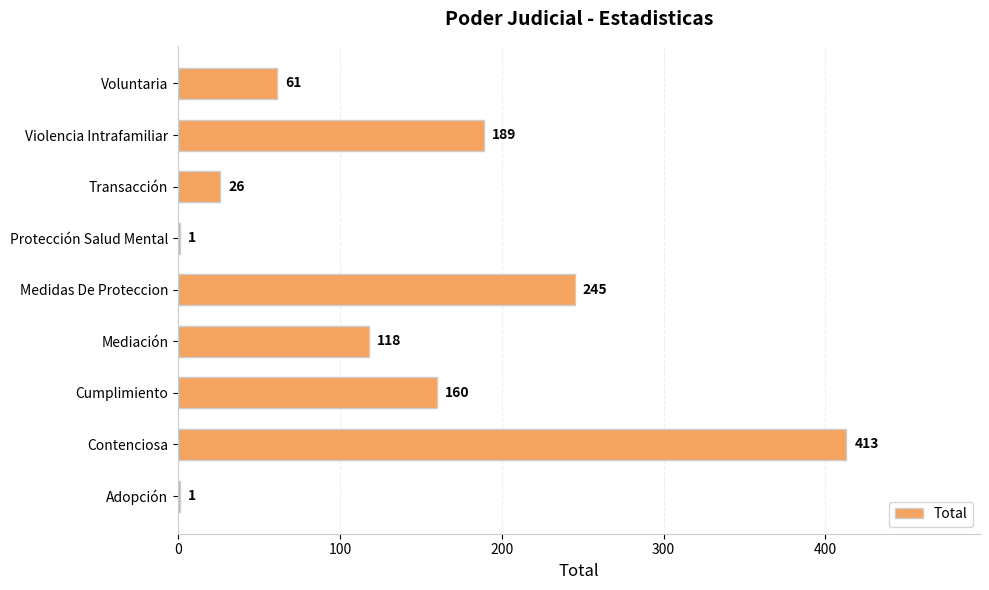

Reading top to bottom, what are all the values shown in this chart?

Voluntaria=61	Violencia Intrafamiliar=189	Transacción=26	Protección Salud Mental=1	Medidas De Proteccion=245	Mediación=118	Cumplimiento=160	Contenciosa=413	Adopción=1